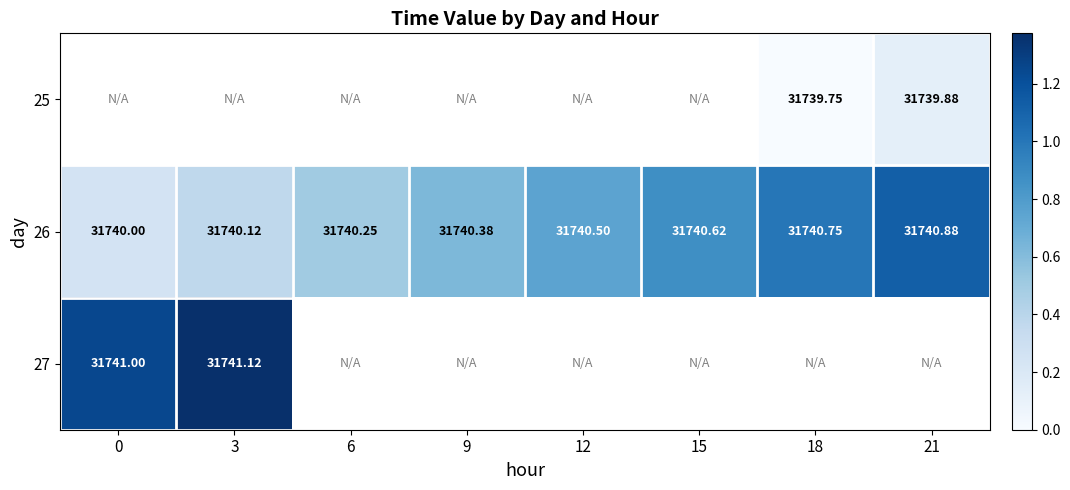

Rank the series by their maximum value, from lowest to highest.

25, 26, 27